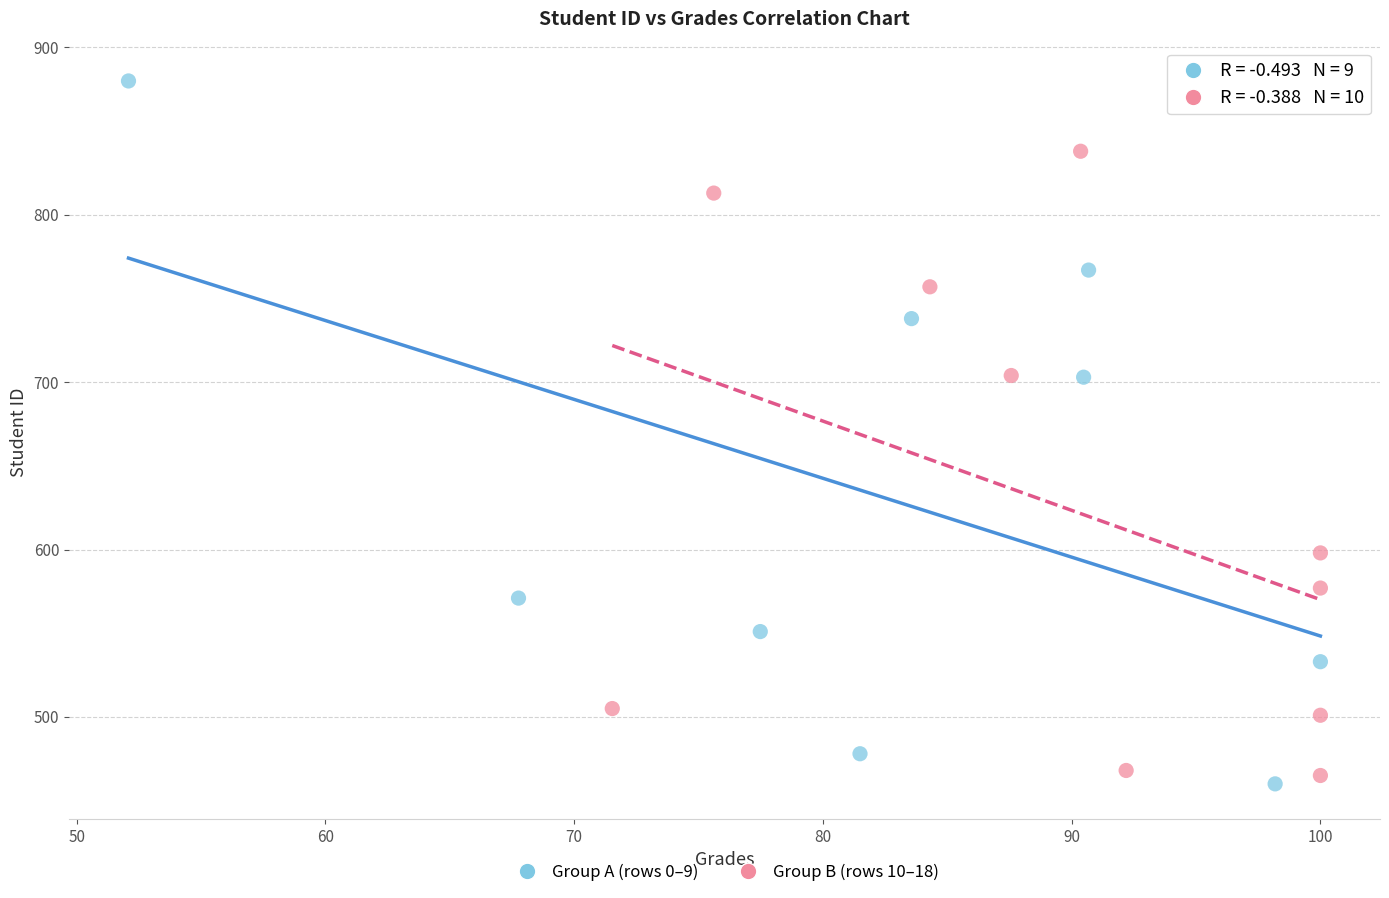

Which series has the largest Y range (max minus min)?

Group A (rows 0–9)